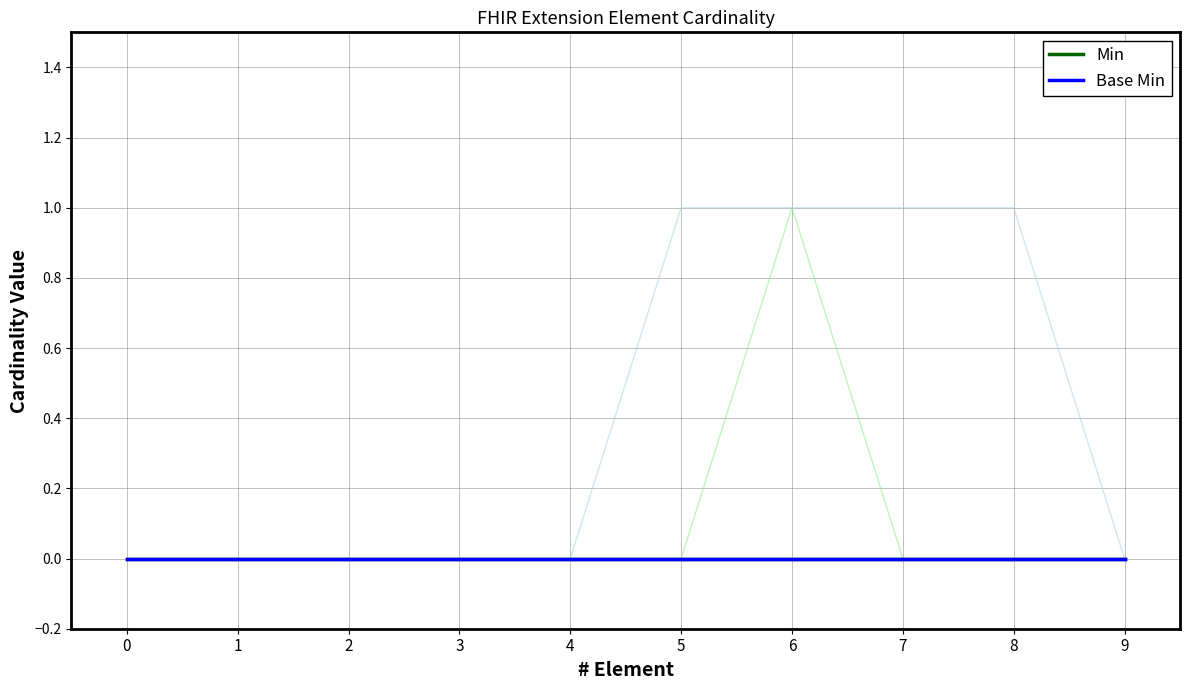

List the series in order of their peak value, highest first.

Min, Base Min